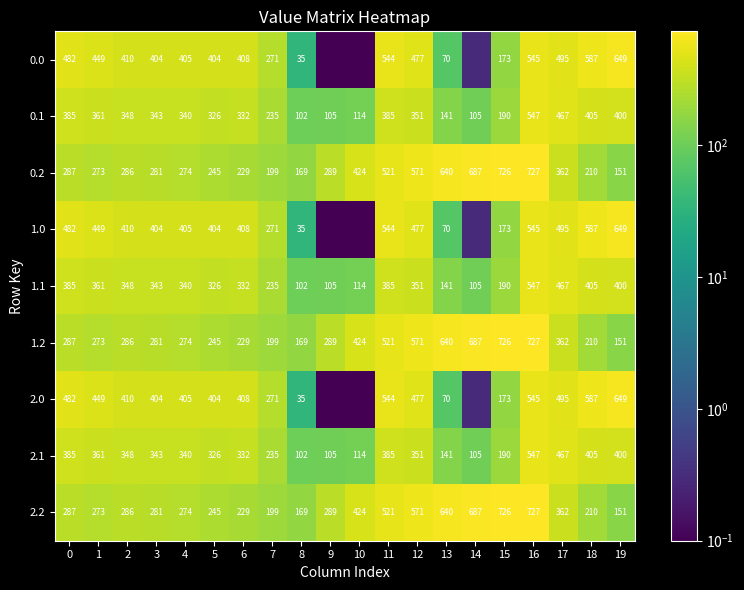

Is the value of 0.1 at 10 greater than the value of 1.0 at 19?

No